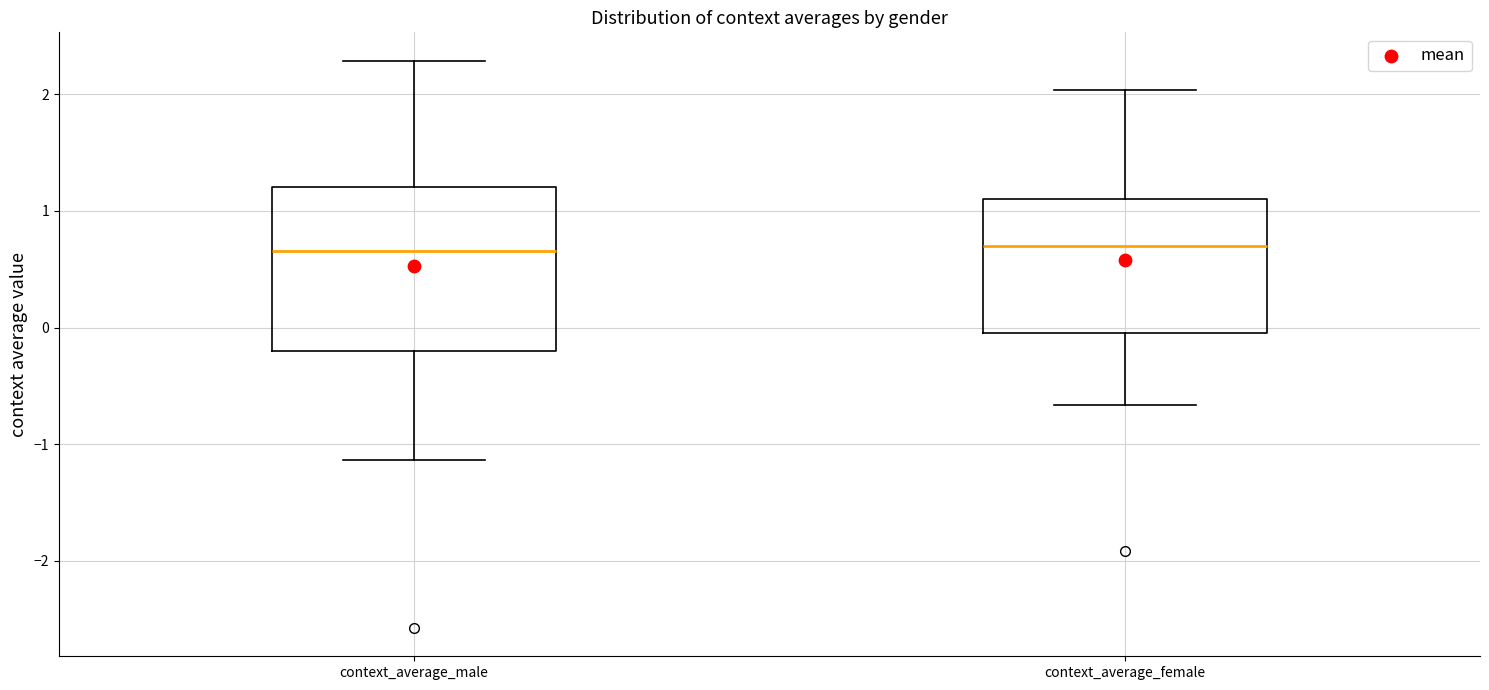

Where is the upper edge of the box for context_average_male on the y-axis? The values are not printed on the chart, so give them approximately, as read against the axis.

1.2